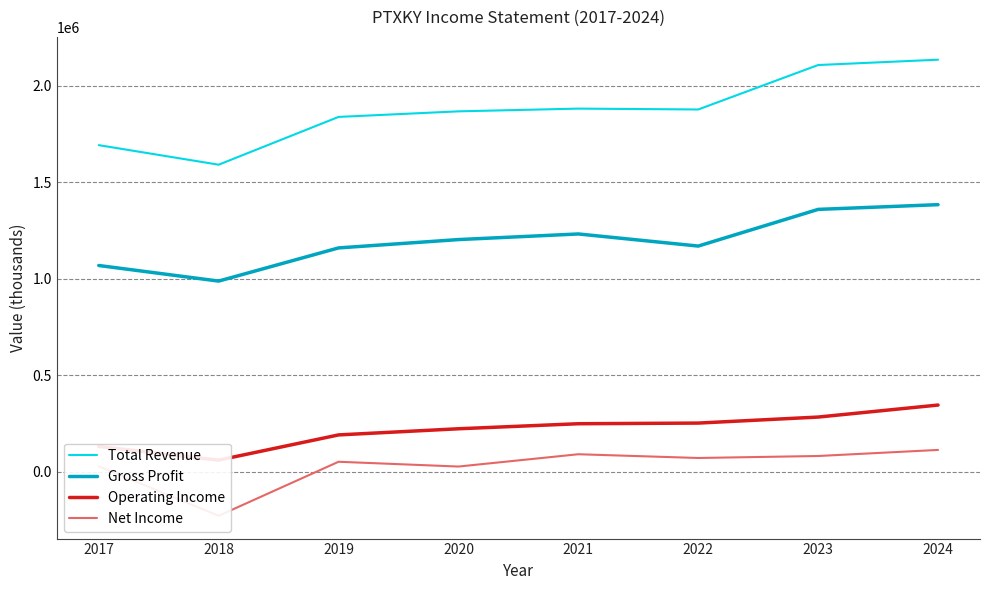

Rank the categories by Total Revenue value from highest to lowest.

2024, 2023, 2021, 2022, 2020, 2019, 2017, 2018